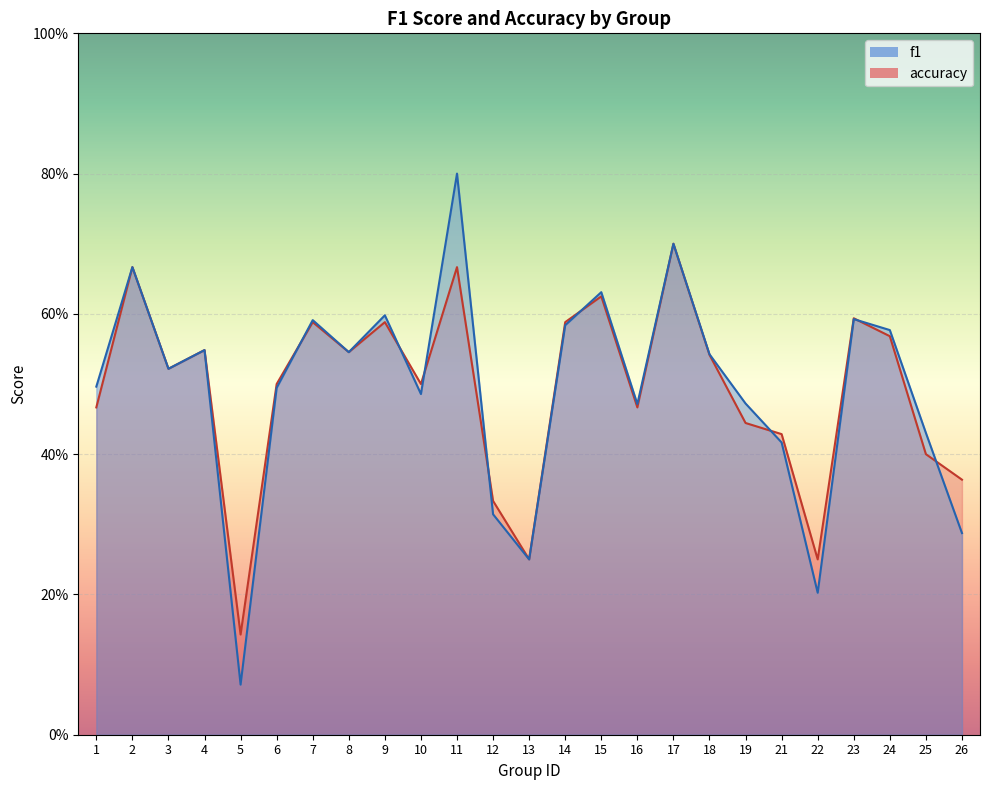

Rank the series at 8 from lowest to highest value.

f1, accuracy